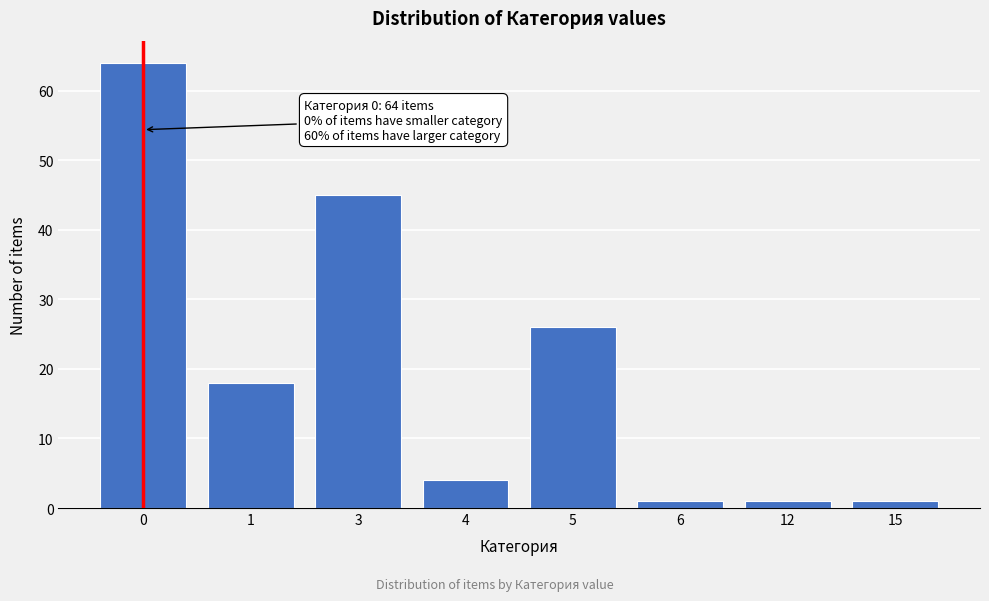

Reading left to right, extract all data points from this chart.

64	18	45	4	26	1	1	1